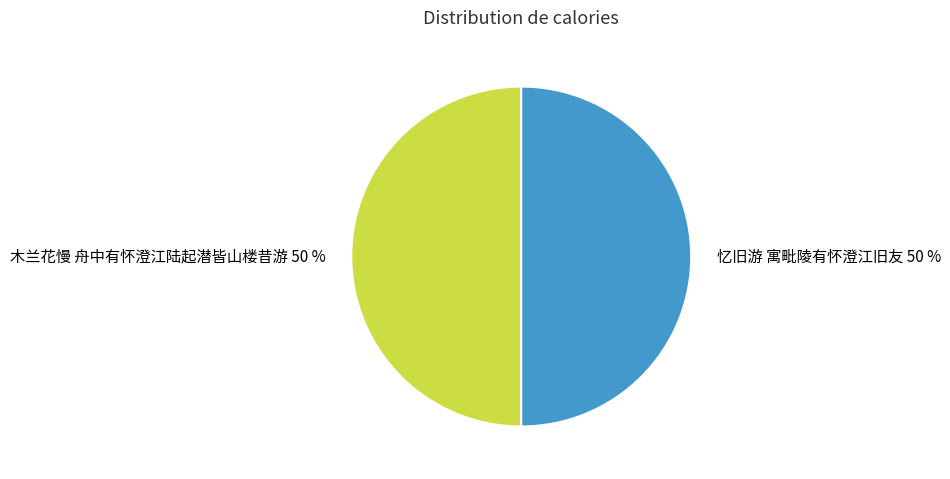

What percentage is the 忆旧游 寓毗陵有怀澄江旧友 slice, to the nearest percent?

50%